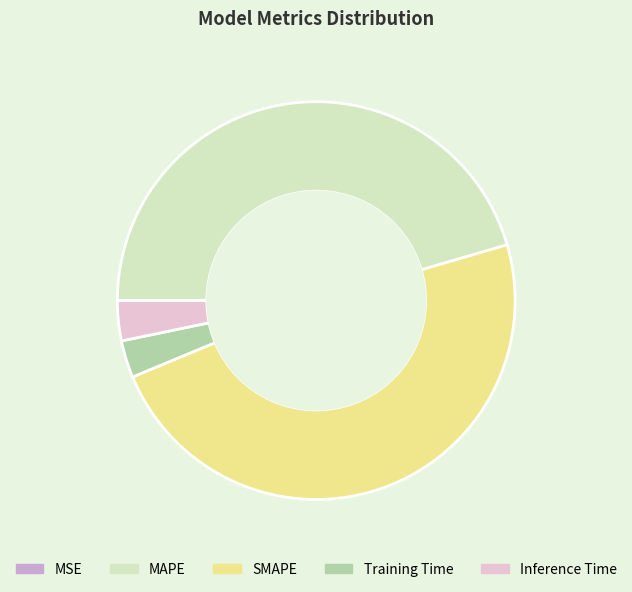

Which slice is the largest?

SMAPE